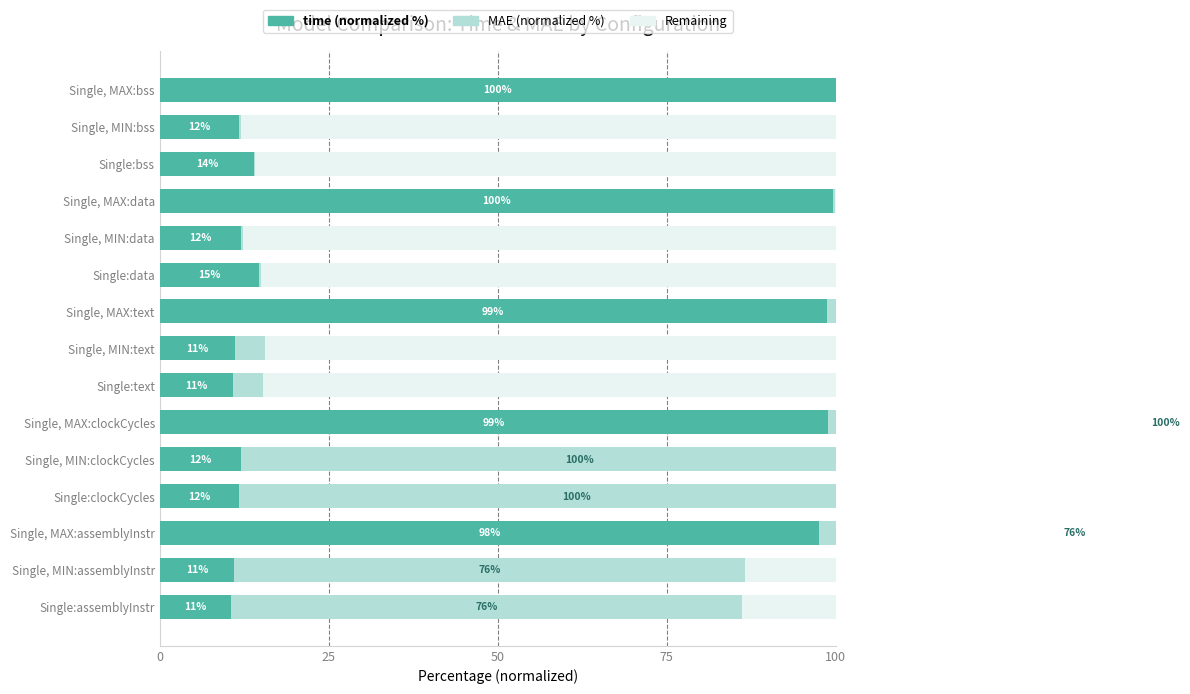

How many groups of bars are there?

15